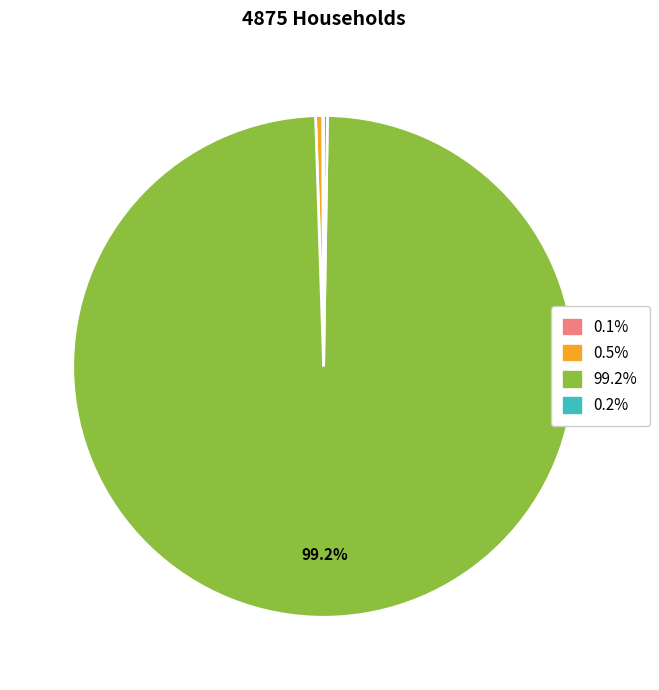

Is there any slice that represents more than half of the pie?

Yes